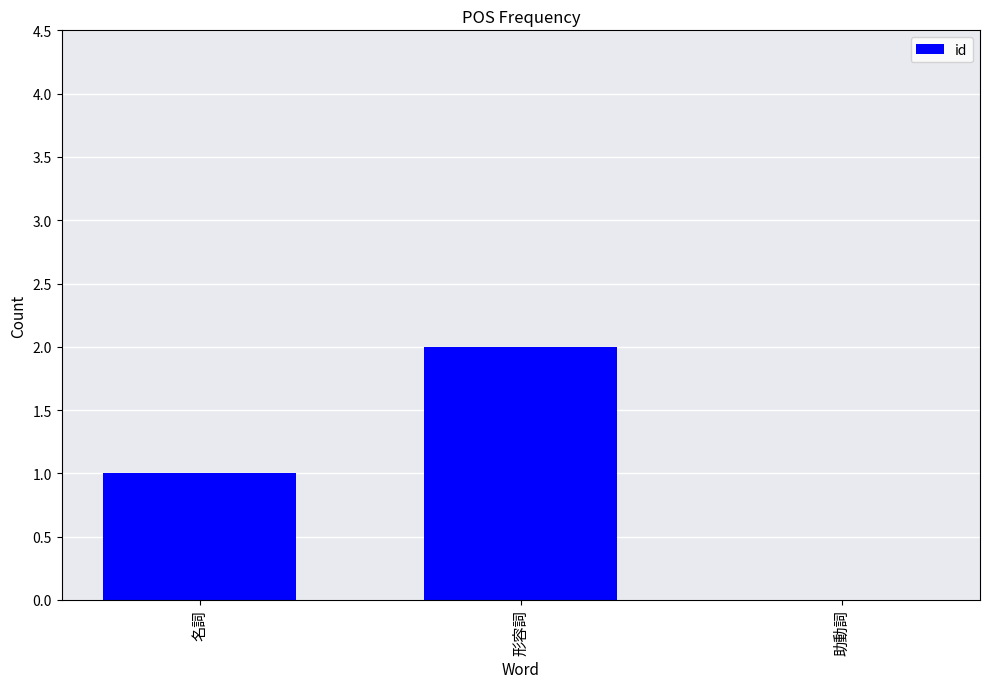

Reading right to left, what are all the values shown in this chart?

0	2	1